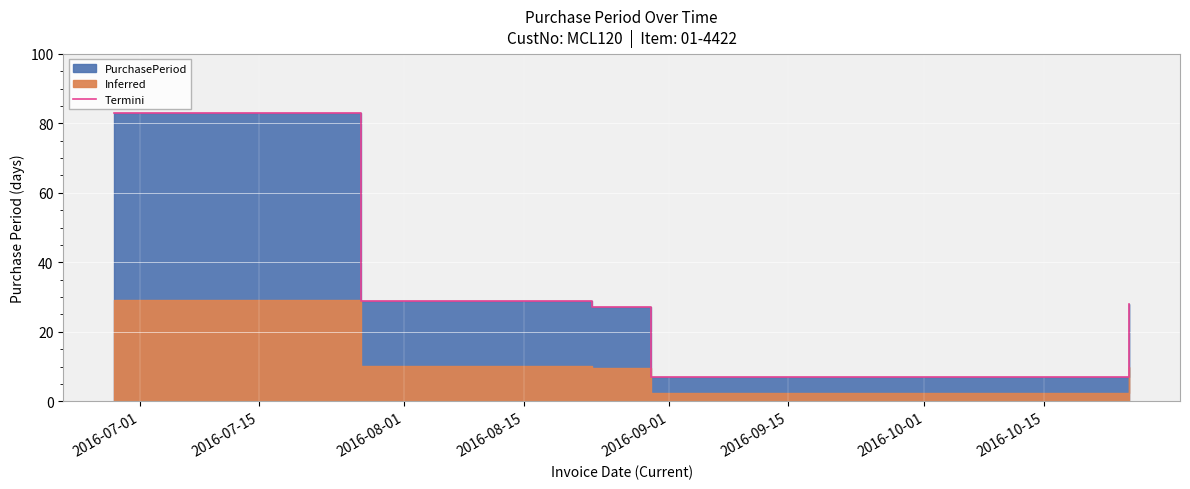

True or false: the data shows 13 at 2016-10-01.

False